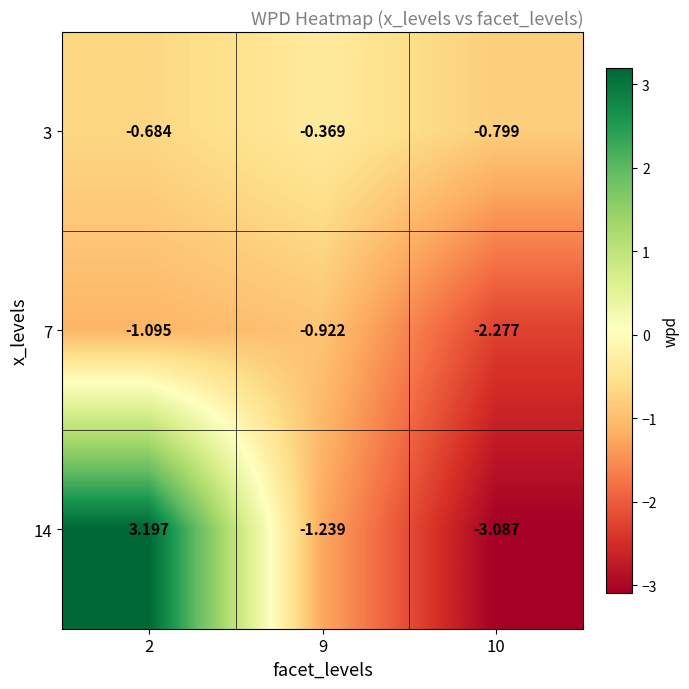

What is the minimum value shown in the chart?

-3.1